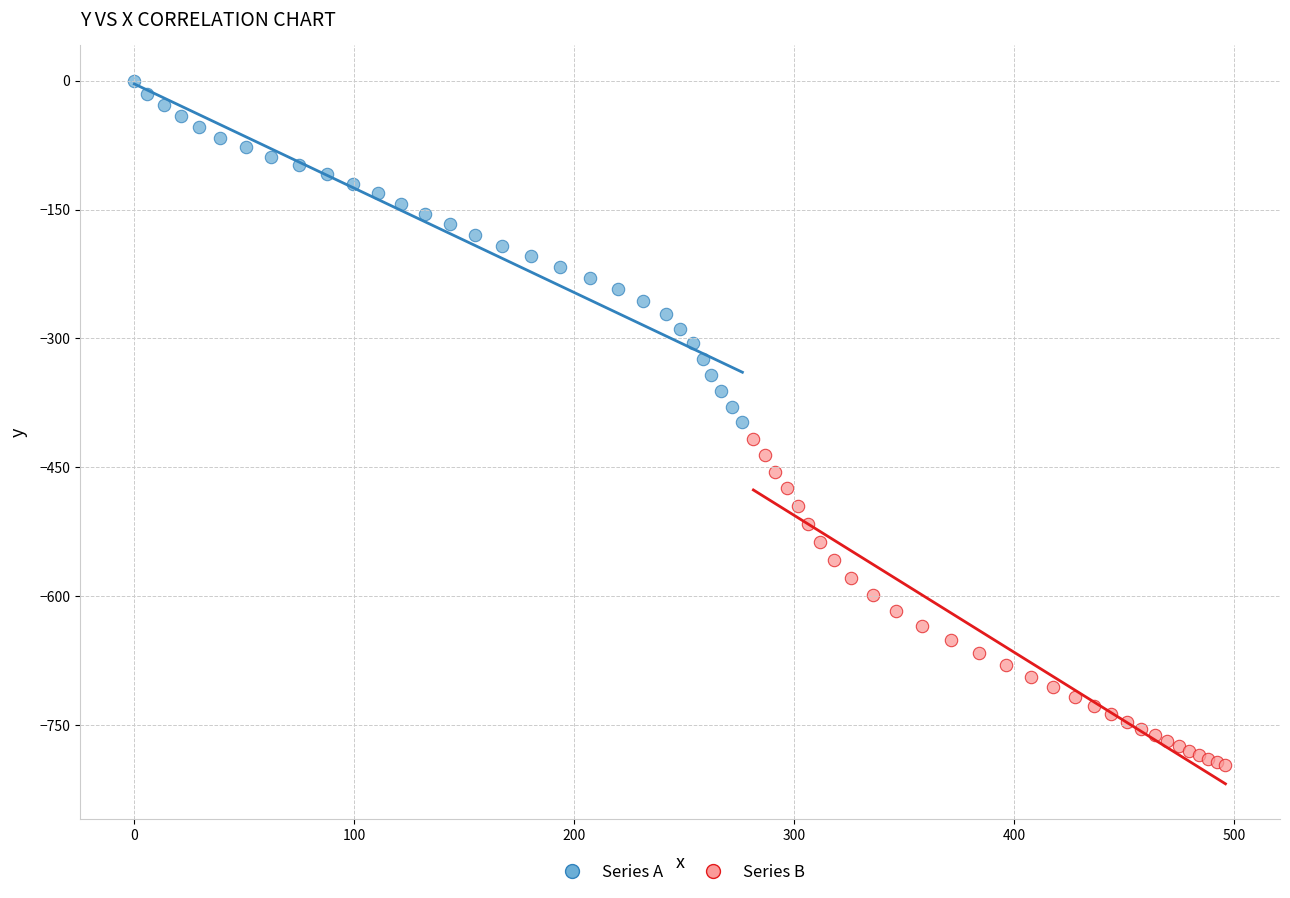

Which series contains the lowest Y value?

Series B